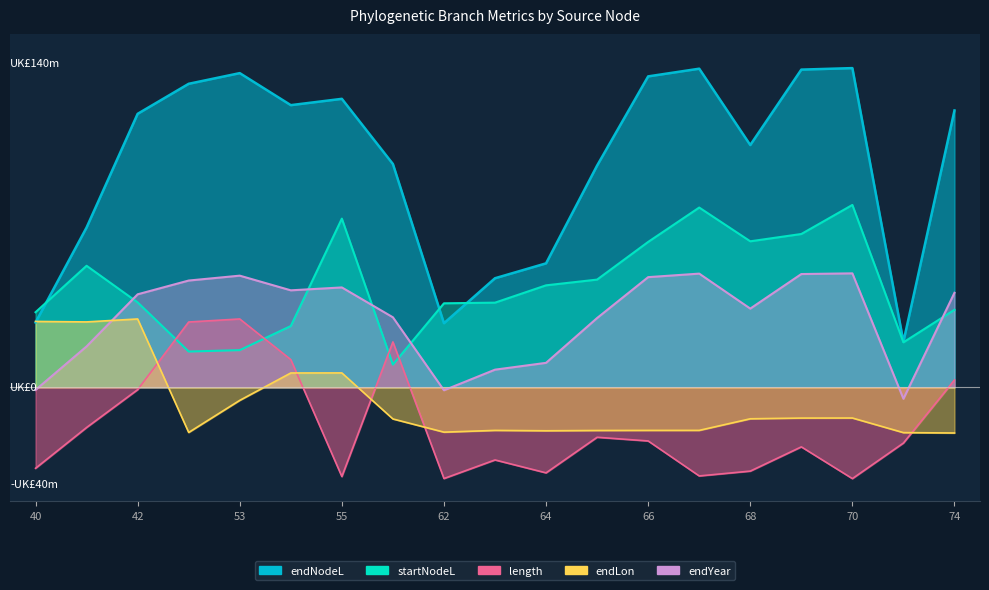

At which label is startNodeL closest to 45?

64